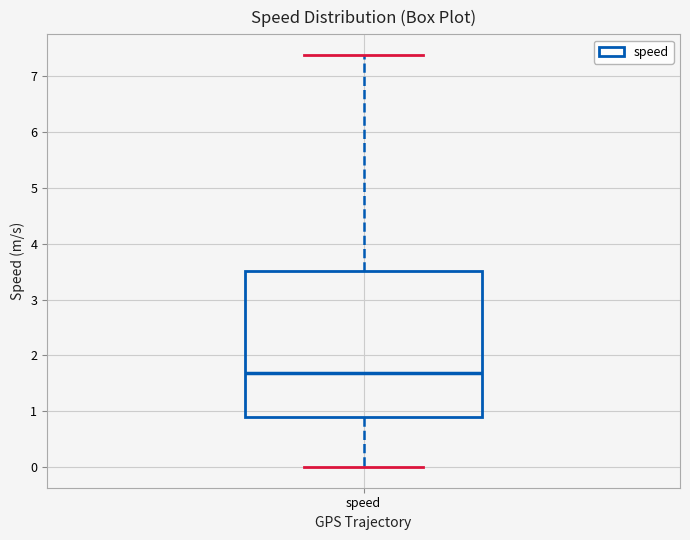

Transcribe this box plot: give where the median line is, the range the box spans, and where the two whiskers end, as read against the y-axis. The values are not printed on the chart, so give them approximately, as read against the axis.

median 1.7, box 0.9 to 3.5, whiskers 0.0 to 7.4